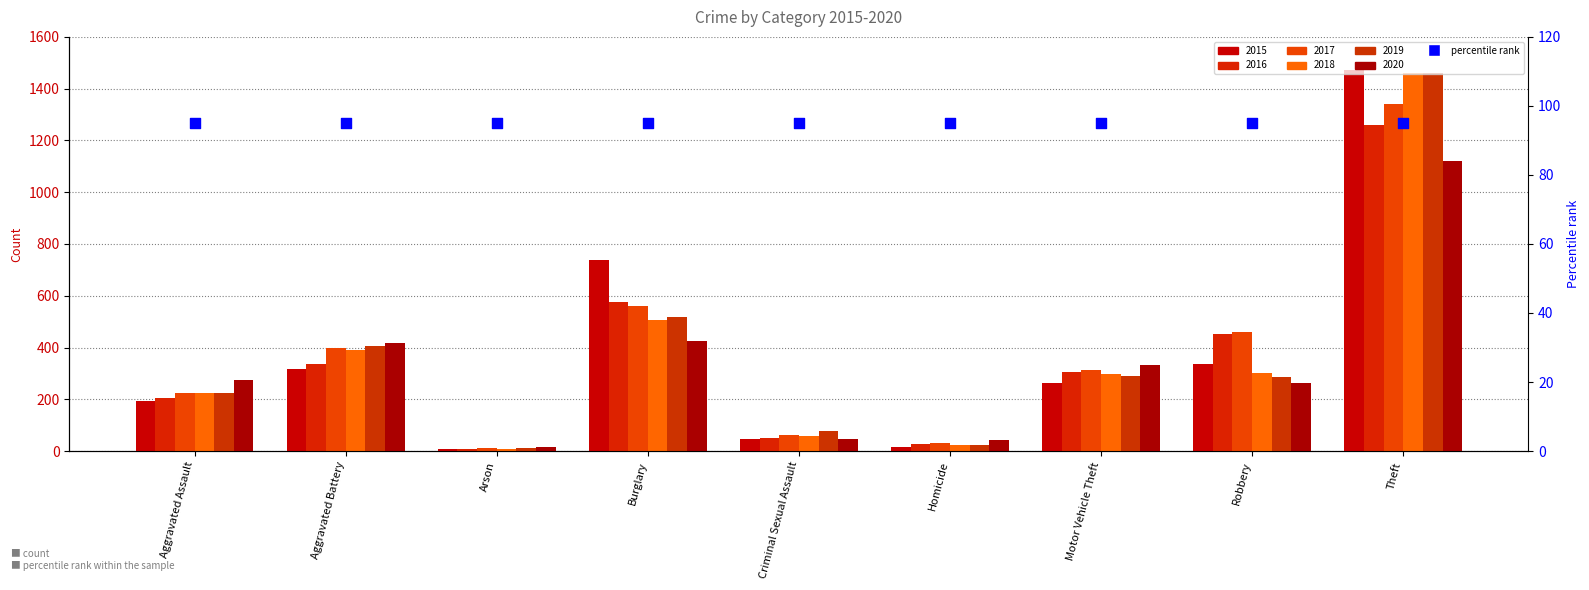

At which category is the sum across all series the highest?

Theft